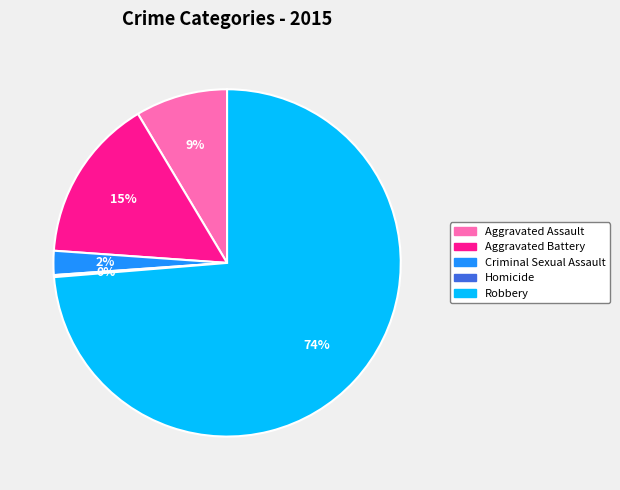

To the nearest percent, what is the difference between the largest and smallest slice percentages?

74%